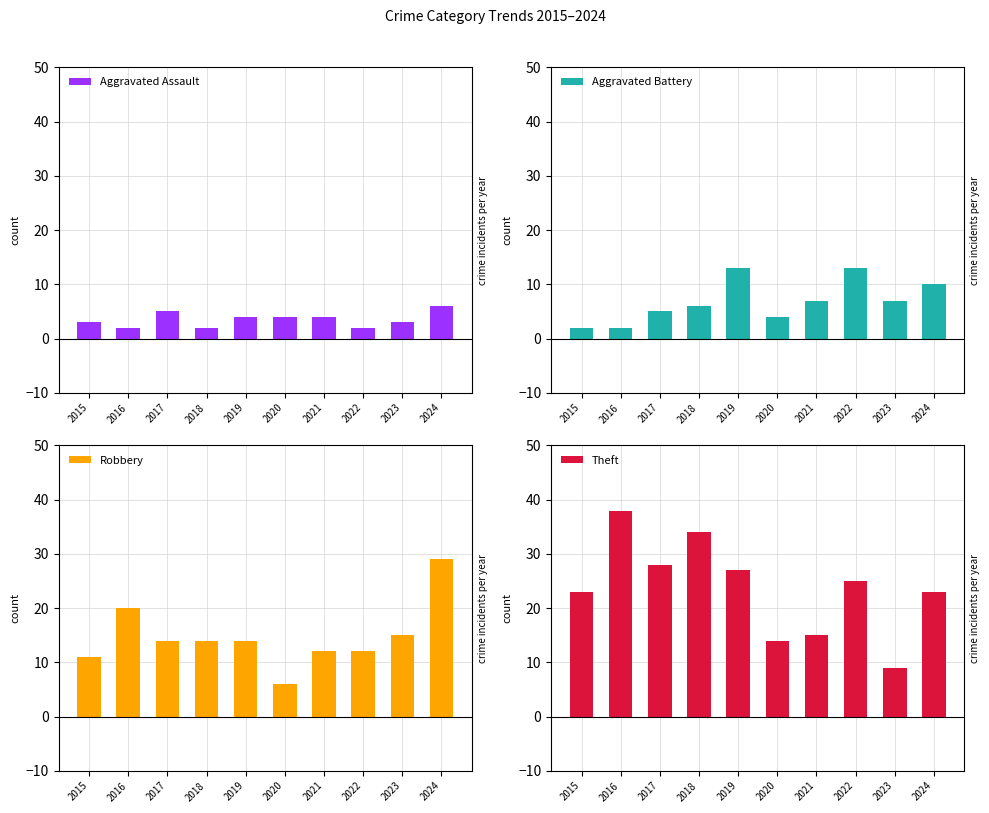

List the series in order of their peak value, highest first.

Theft, Robbery, Aggravated Battery, Aggravated Assault